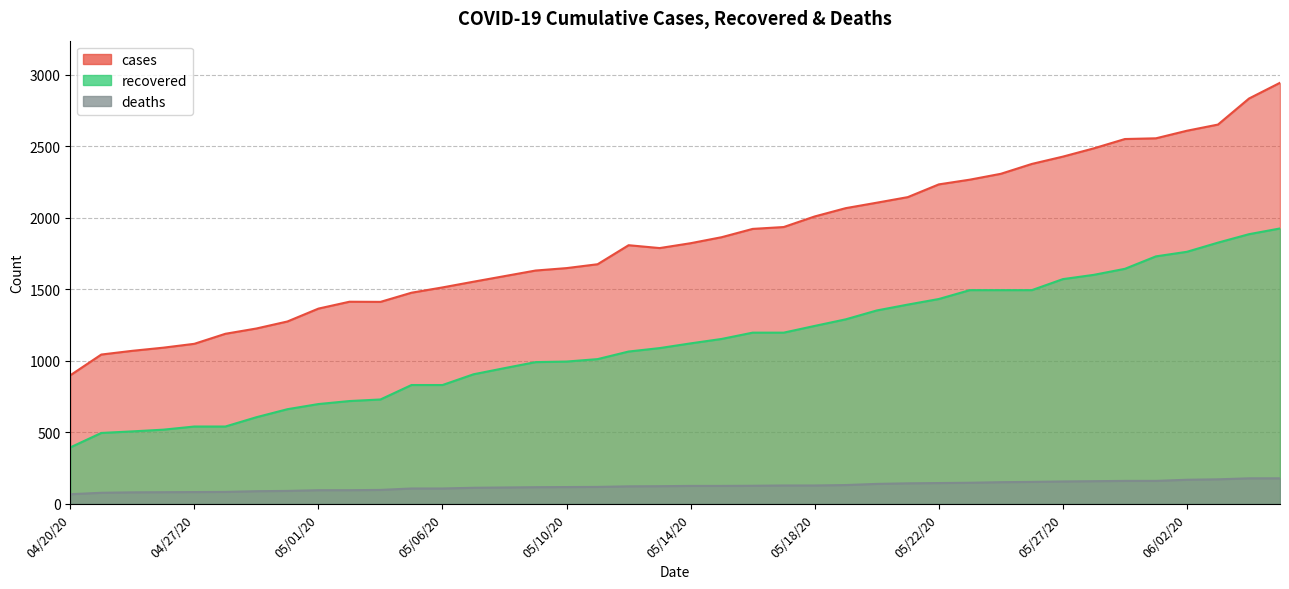

Reading left to right, list all the values displayed in this chart.

cases: 04/20/20=899	04/24/20=1044	04/25/20=1070	04/26/20=1092	04/27/20=1119	04/28/20=1189	04/29/20=1226	04/30/20=1275	05/01/20=1365	05/02/20=1413	05/03/20=1412	05/05/20=1476	05/06/20=1513	05/07/20=1553	05/08/20=1592	05/09/20=1631	05/10/20=1648	05/11/20=1675	05/12/20=1808	05/13/20=1788	05/14/20=1822	05/15/20=1864	05/16/20=1922	05/17/20=1935	05/18/20=2009	05/19/20=2067	05/20/20=2105	05/21/20=2144	05/22/20=2233	05/24/20=2266	05/25/20=2307	05/26/20=2376	05/27/20=2427	05/28/20=2485	05/29/20=2550	05/30/20=2555	06/02/20=2608	06/08/20=2651	06/09/20=2833	06/10/20=2943
recovered: 04/20/20=395	04/24/20=496	04/25/20=507	04/26/20=519	04/27/20=541	04/28/20=541	04/29/20=606	04/30/20=662	05/01/20=698	05/02/20=719	05/03/20=730	05/05/20=831	05/06/20=831	05/07/20=906	05/08/20=949	05/09/20=991	05/10/20=995	05/11/20=1012	05/12/20=1065	05/13/20=1089	05/14/20=1122	05/15/20=1153	05/16/20=1197	05/17/20=1197	05/18/20=1244	05/19/20=1290	05/20/20=1352	05/21/20=1393	05/22/20=1432	05/24/20=1494	05/25/20=1494	05/26/20=1494	05/27/20=1571	05/28/20=1601	05/29/20=1643	05/30/20=1730	06/02/20=1762	06/08/20=1826	06/09/20=1885	06/10/20=1925
deaths: 04/20/20=68	04/24/20=78	04/25/20=81	04/26/20=82	04/27/20=83	04/28/20=84	04/29/20=89	04/30/20=91	05/01/20=96	05/02/20=96	05/03/20=98	05/05/20=108	05/06/20=108	05/07/20=113	05/08/20=115	05/09/20=117	05/10/20=118	05/11/20=119	05/12/20=123	05/13/20=124	05/14/20=126	05/15/20=126	05/16/20=127	05/17/20=129	05/18/20=129	05/19/20=132	05/20/20=140	05/21/20=144	05/22/20=146	05/24/20=148	05/25/20=152	05/26/20=154	05/27/20=157	05/28/20=159	05/29/20=161	05/30/20=161	06/02/20=169	06/08/20=172	06/09/20=179	06/10/20=179